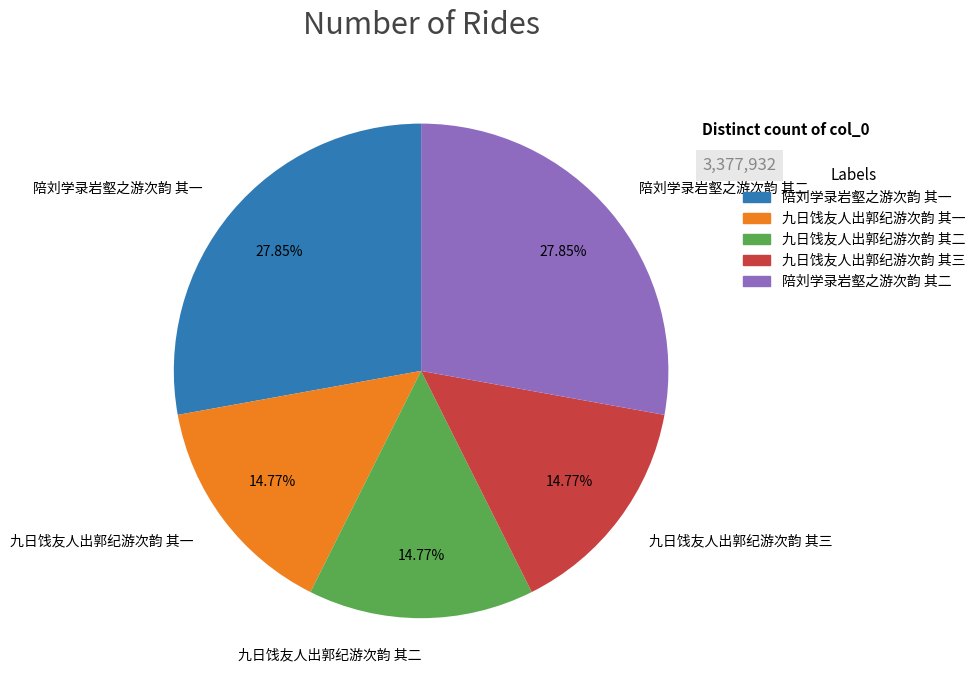

To the nearest percent, what percentage of the pie is 陪刘学录岩壑之游次韵 其二?

28%